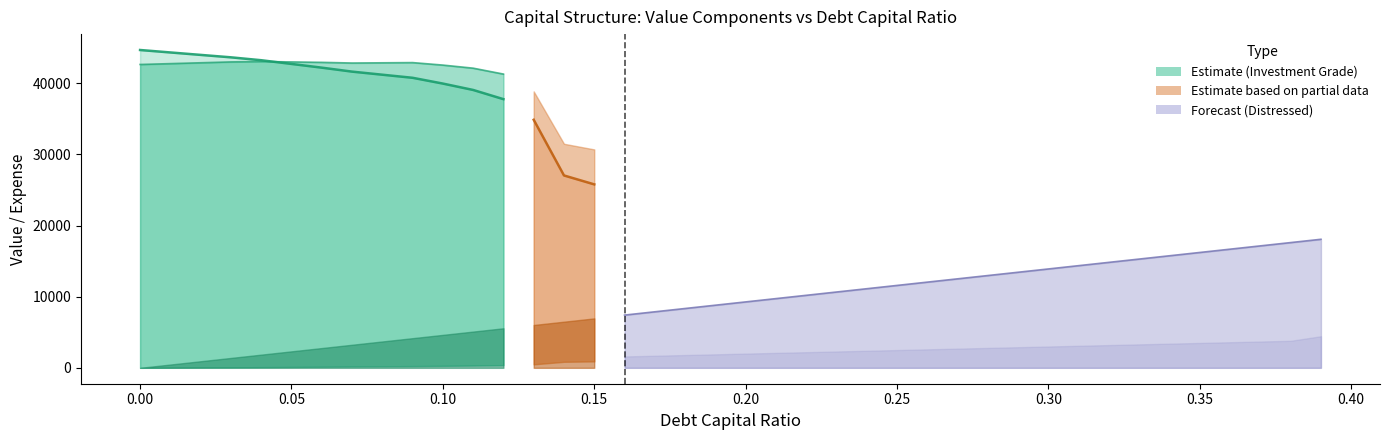

What is the sum of all equity_value values?

752761.9